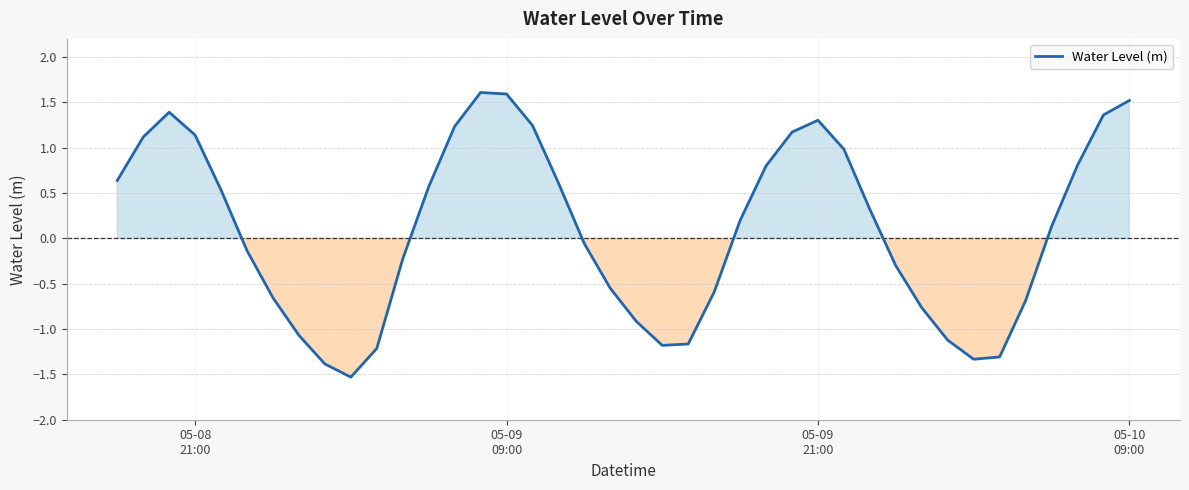

What is the smallest value displayed?

-1.5